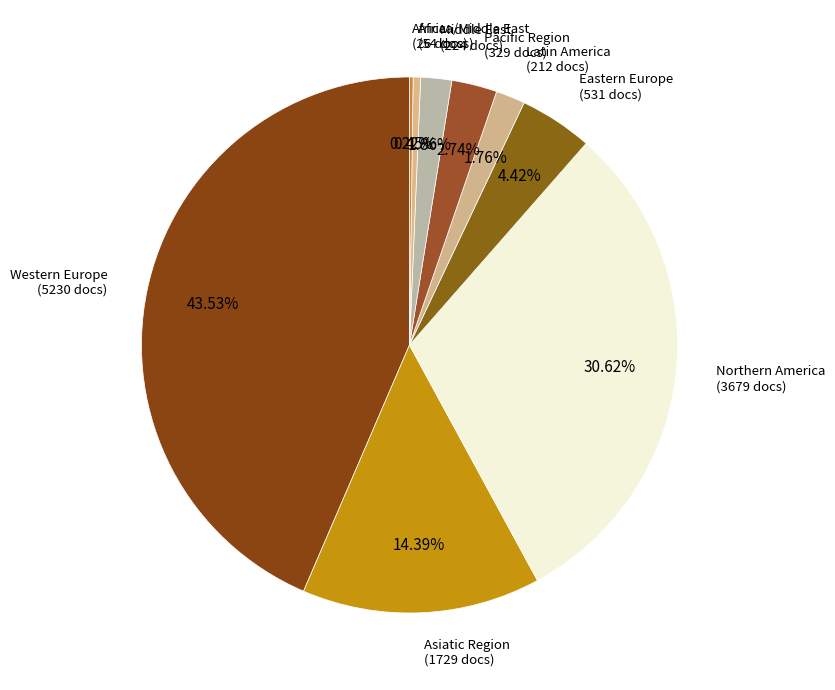

Approximately how many times larger is the value at Middle East compared to Eastern Europe?

0.4